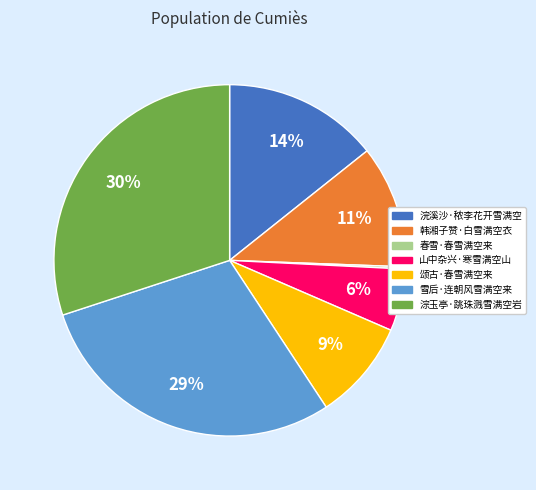

Combined, do 山中杂兴·寒雪满空山 and 韩湘子赞·白雪满空衣 account for over 50%?

No